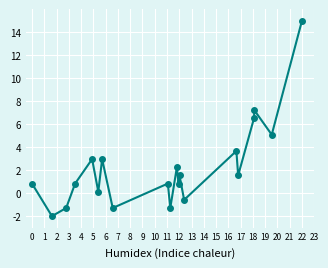

True or false: the data has more than 2 interior local peaks.

True